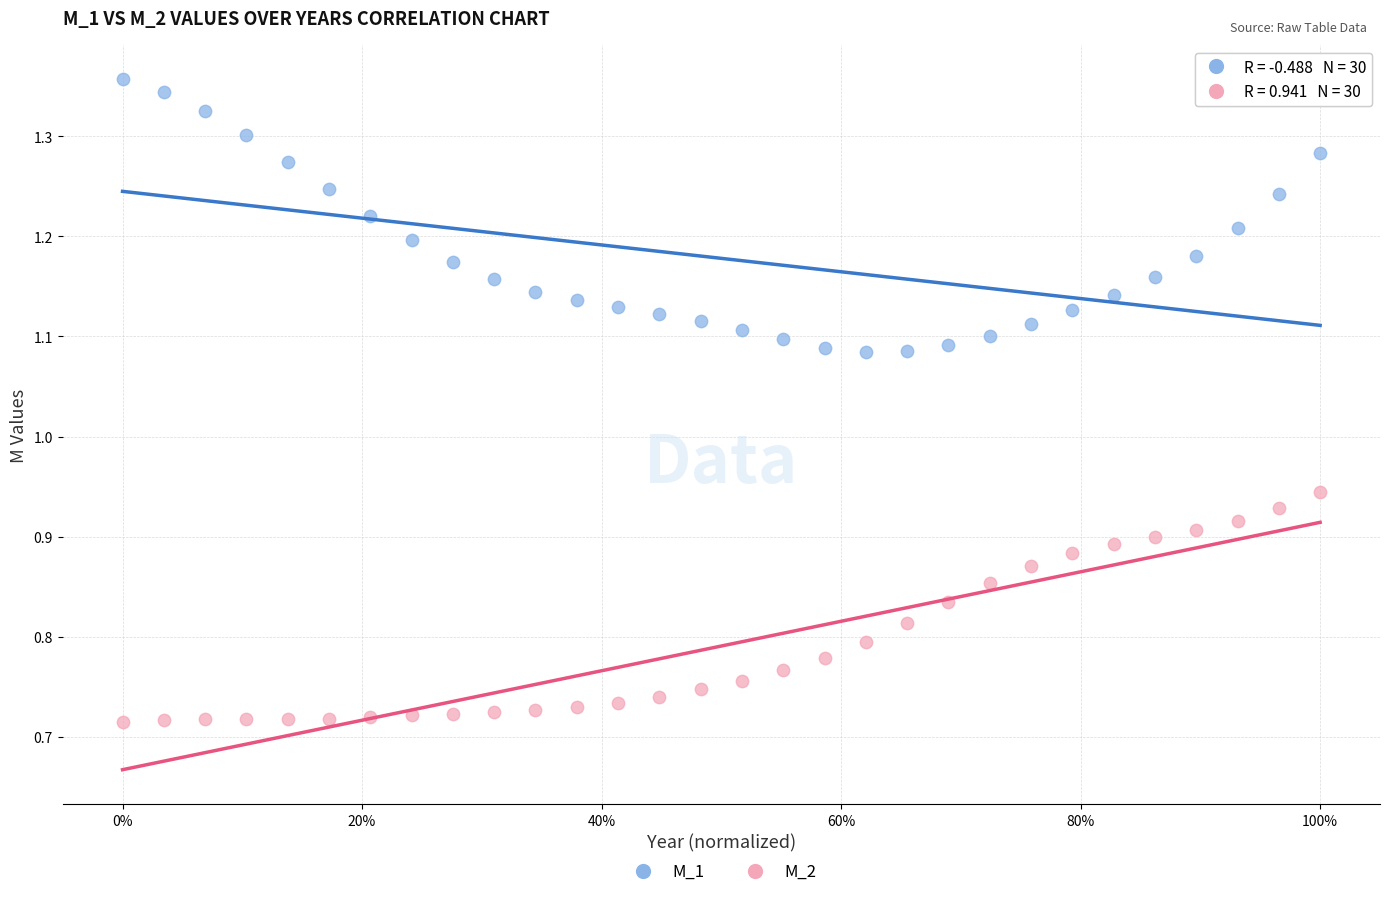

Which series reaches the minimum Y coordinate?

M_2